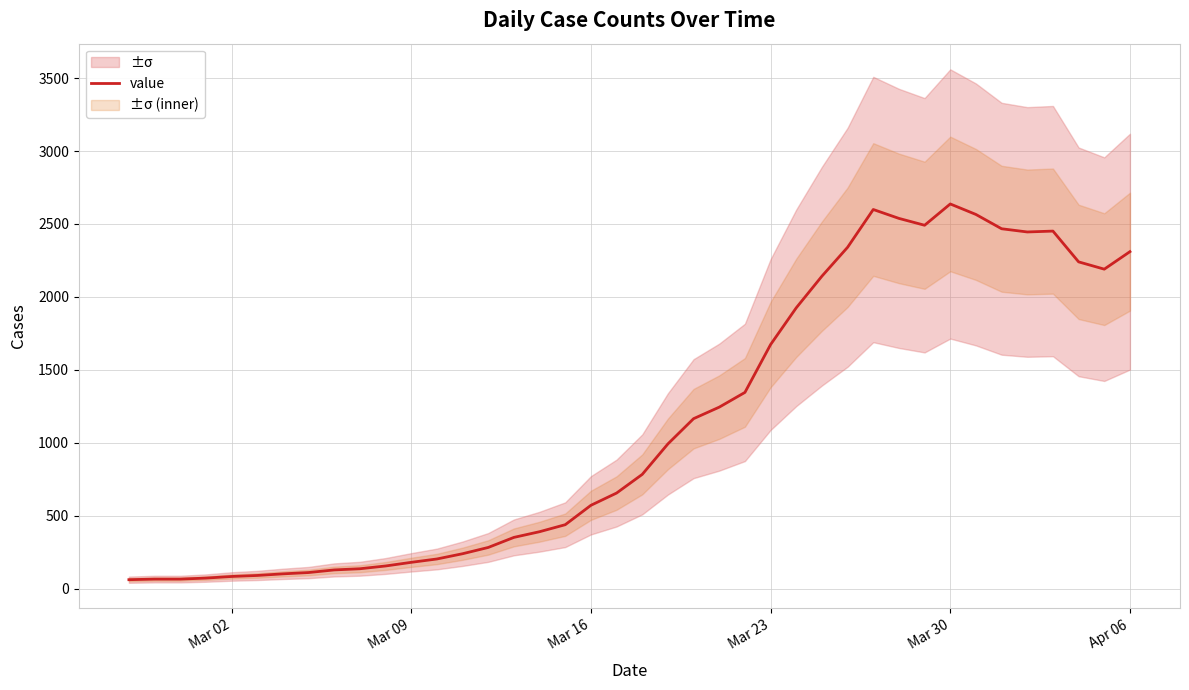

What is the maximum value shown in the chart?

2637